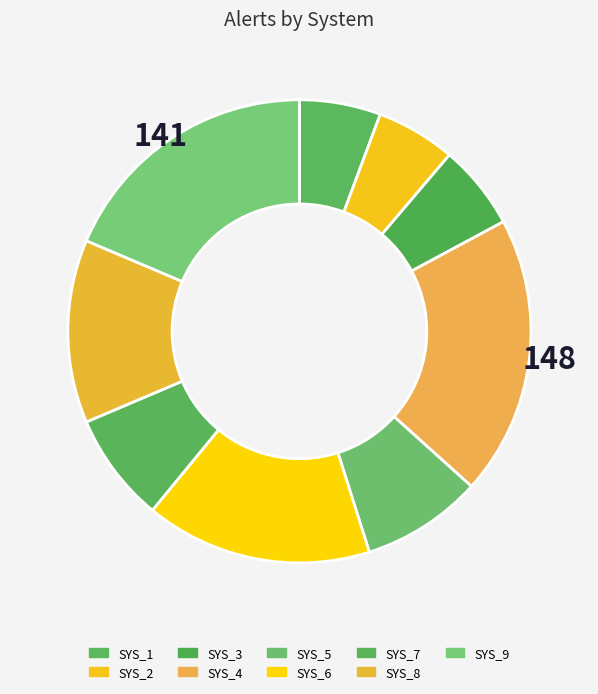

True or false: SYS_4 accounts for 33% of the total.

False